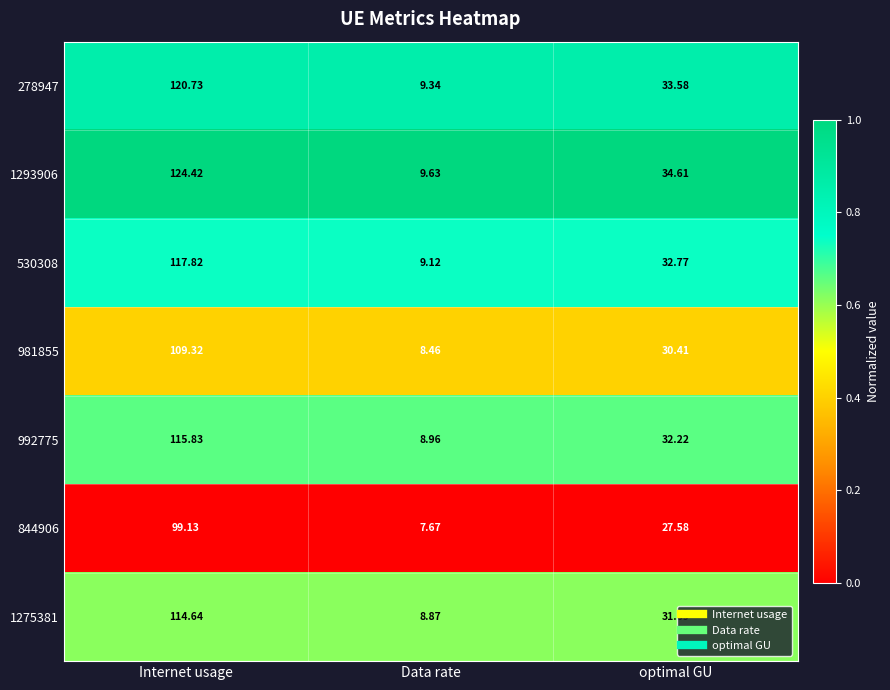

List the series in order of their peak value, lowest first.

844906, 981855, 1275381, 992775, 530308, 278947, 1293906